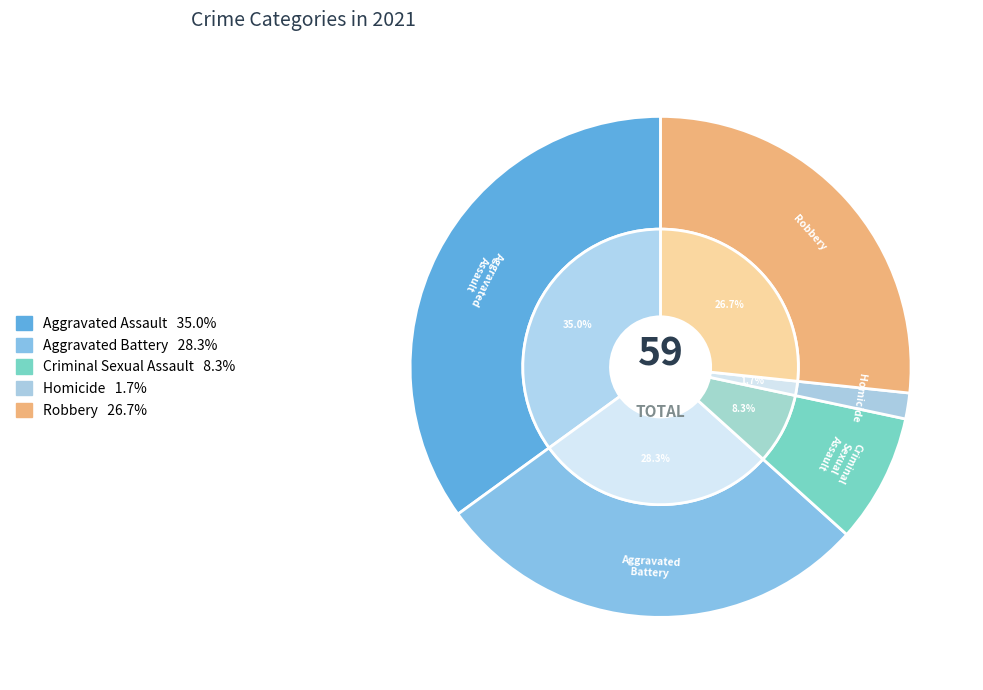

Which has a higher value, Homicide or Aggravated Battery?

Aggravated Battery